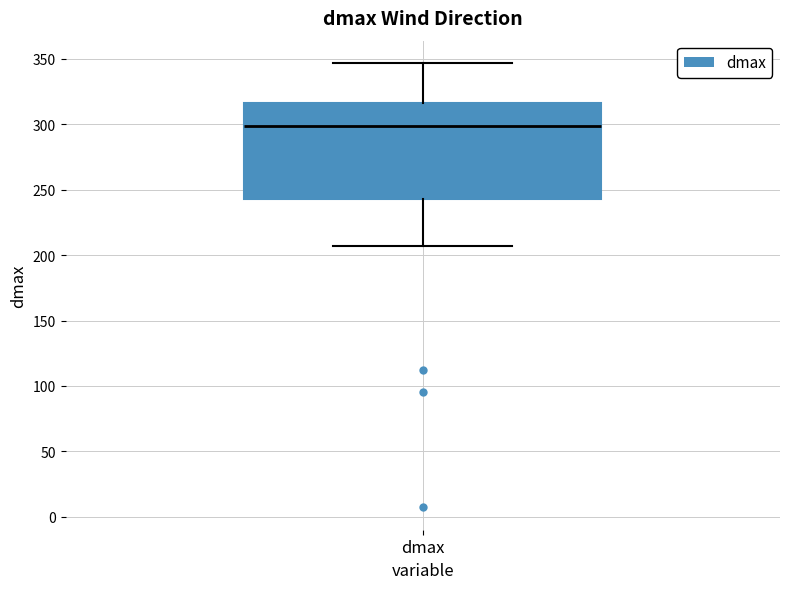

Where does the median line of the box for dmax sit on the y-axis? The values are not printed on the chart, so give them approximately, as read against the axis.

300